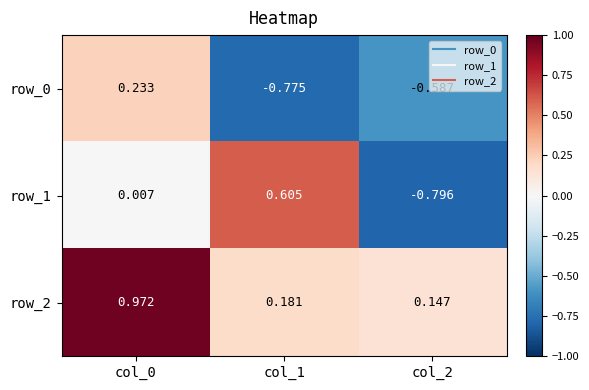

How many series are shown in this chart?

3